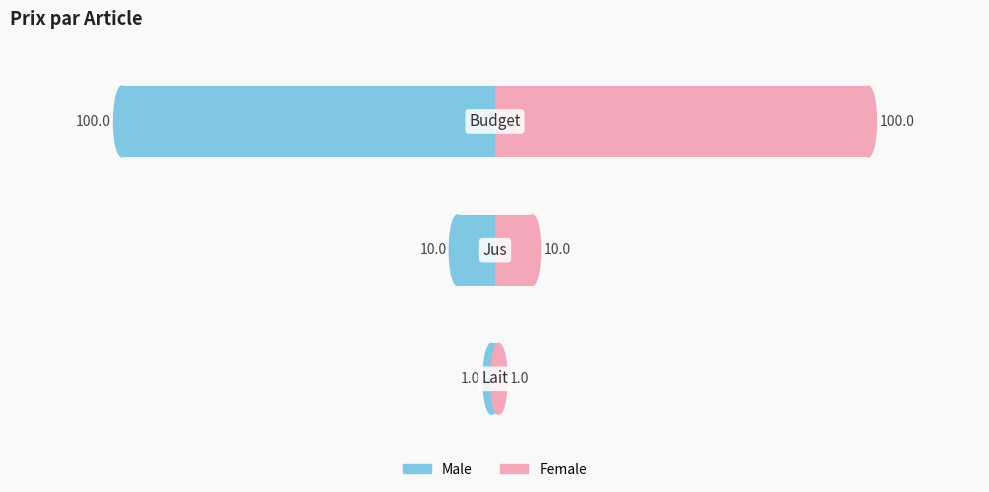

List the series in order of their peak value, highest first.

Female, Male